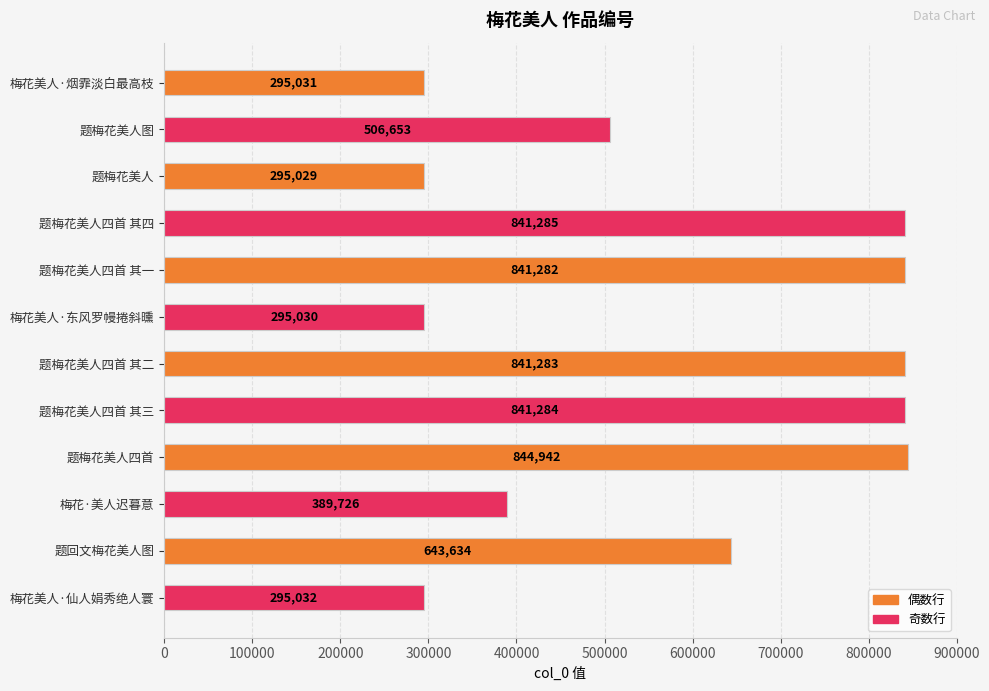

List the labels in order of value, smallest first.

题梅花美人, 梅花美人·东风罗幔捲斜曛, 梅花美人·烟霏淡白最高枝, 梅花美人·仙人娟秀绝人寰, 梅花·美人迟暮意, 题梅花美人图, 题回文梅花美人图, 题梅花美人四首 其一, 题梅花美人四首 其二, 题梅花美人四首 其三, 题梅花美人四首 其四, 题梅花美人四首